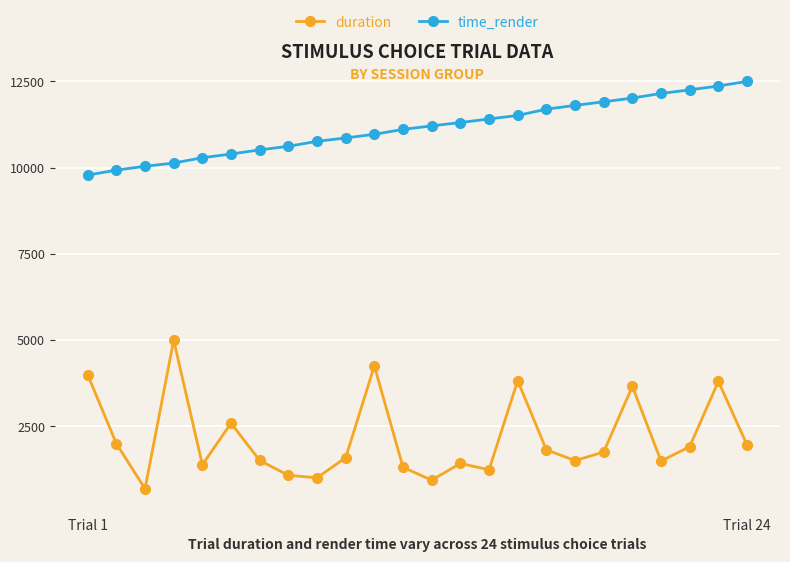

Which series has the largest range (max minus min)?

duration